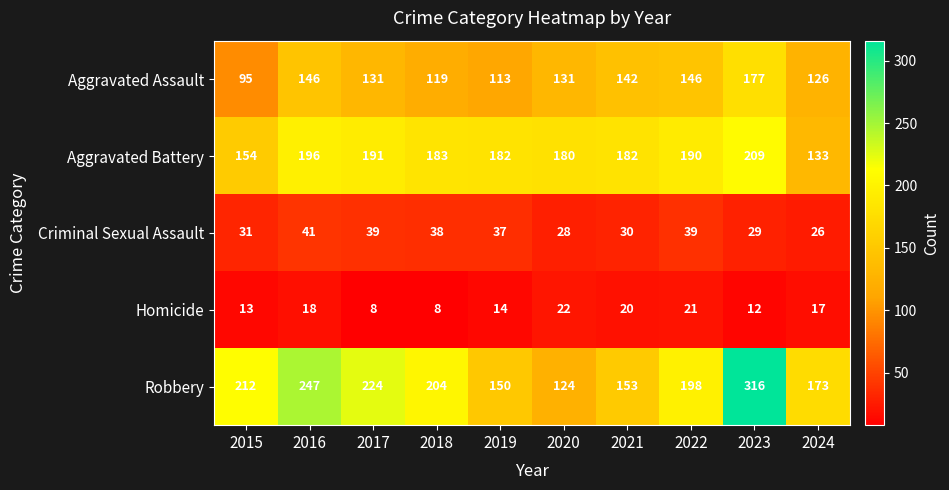

What is the average value of the Homicide series?

15